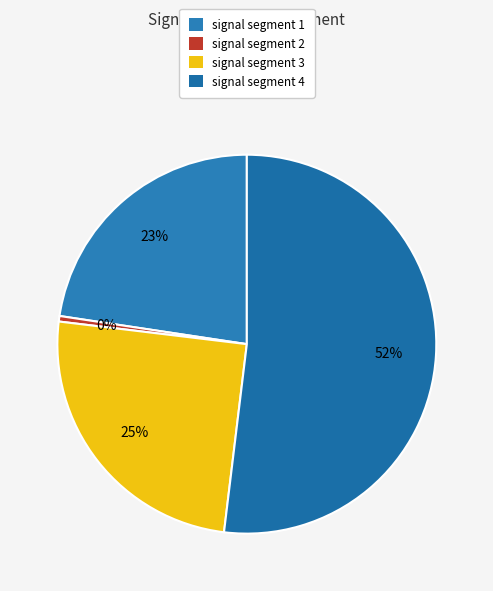

What is the smallest slice in the pie chart?

signal segment 2